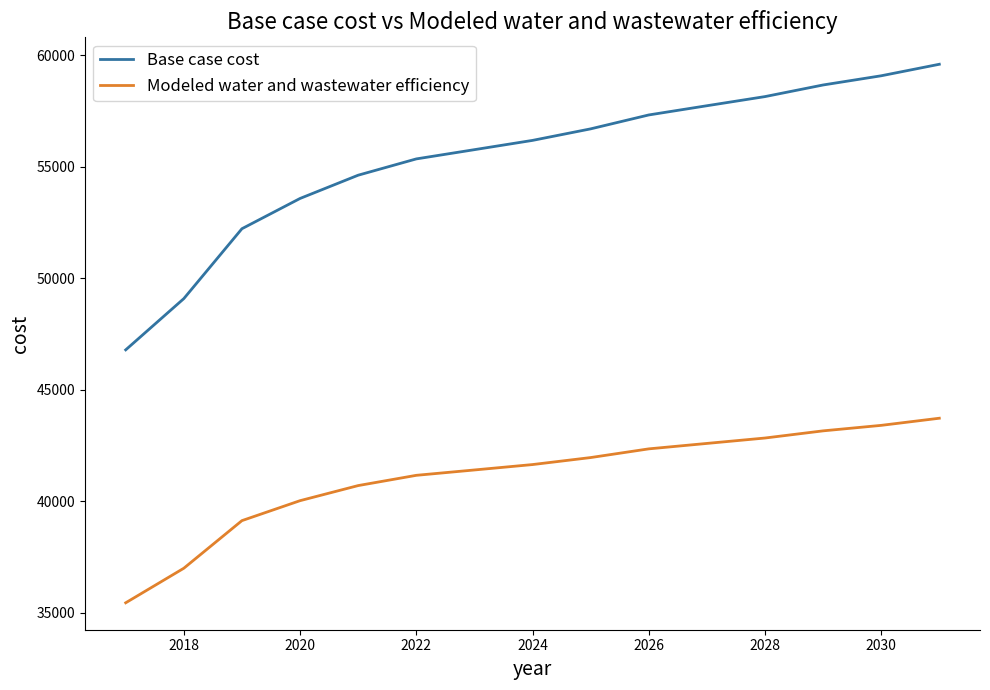

Which series has the largest range (max minus min)?

Base case cost